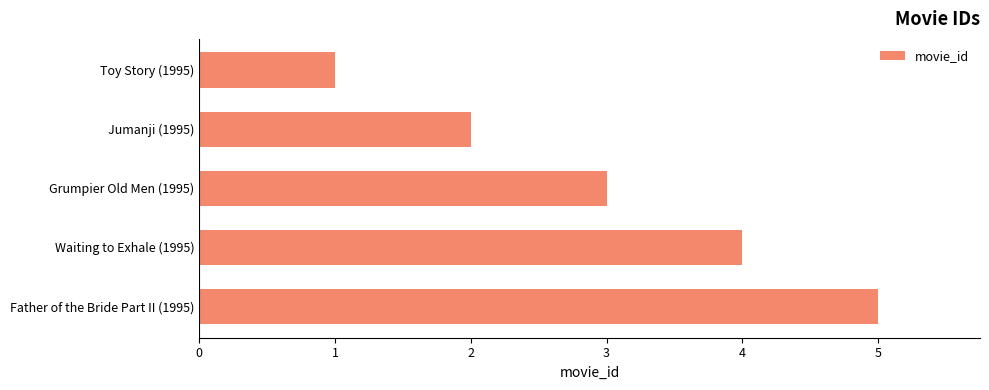

How many series are shown in this chart?

1